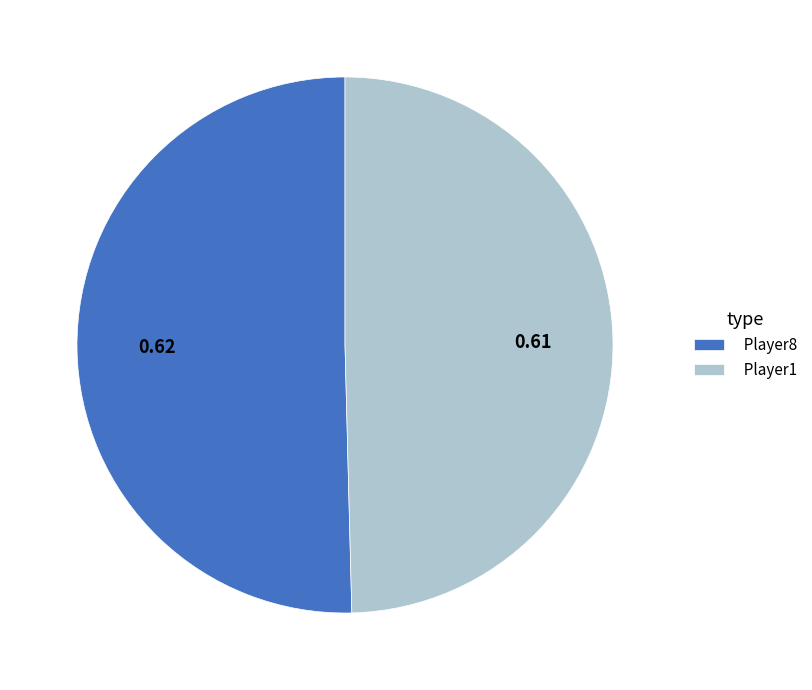

Rank the categories by value from highest to lowest.

Player8, Player1